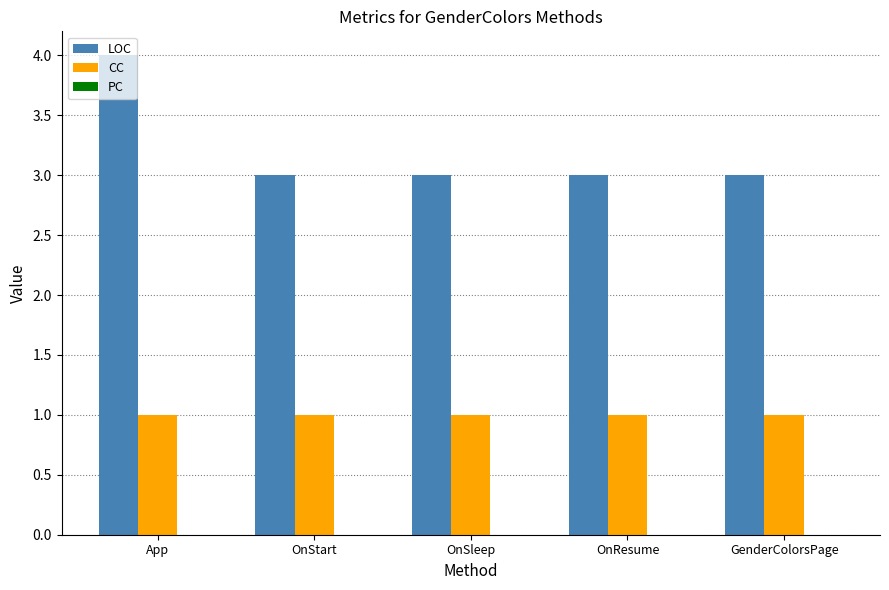

What is the label of the 1st bar from the right?

GenderColorsPage